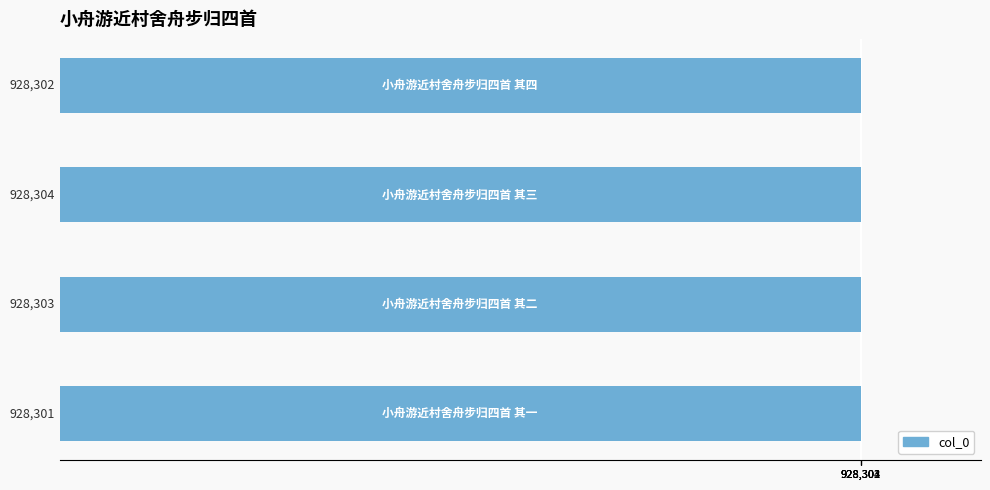

What is the difference between the second highest and minimum values?

2